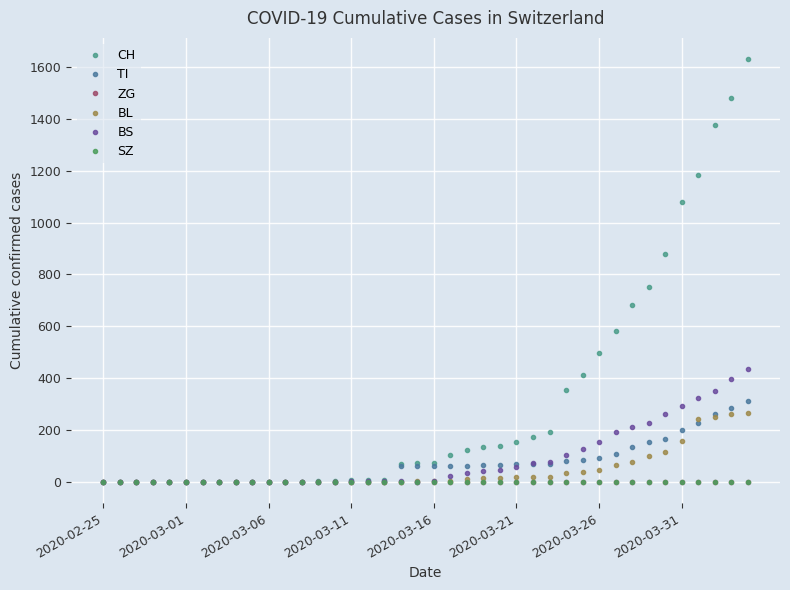

What is the maximum value shown in the chart?

1630